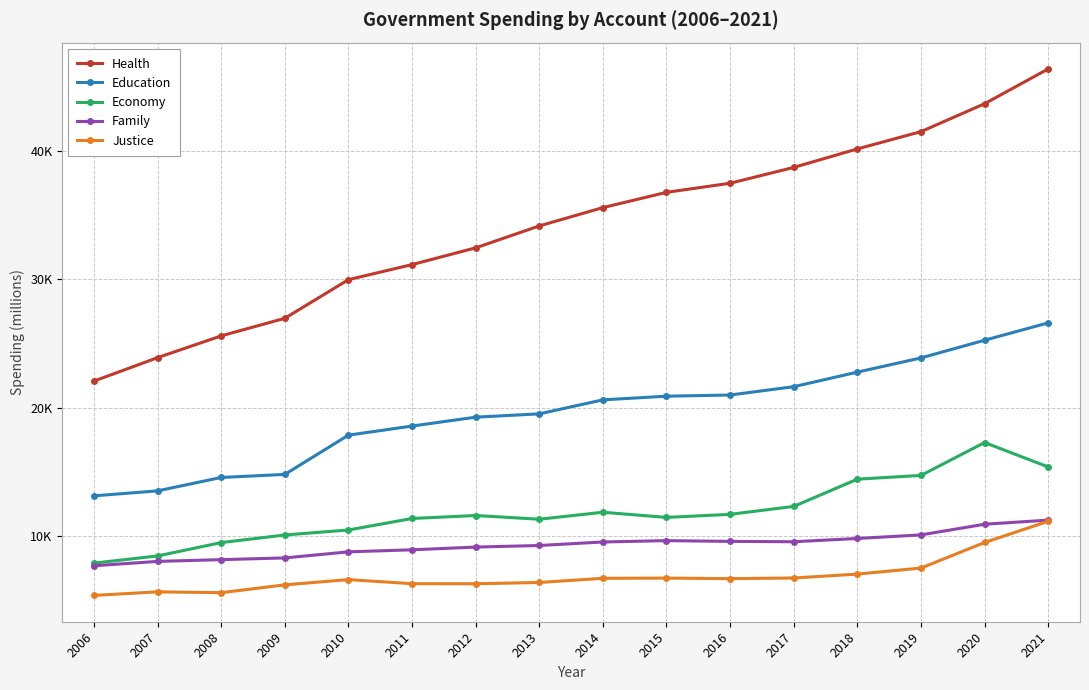

List the labels in order of Economy value, largest first.

2020, 2021, 2019, 2018, 2017, 2014, 2016, 2012, 2015, 2011, 2013, 2010, 2009, 2008, 2007, 2006